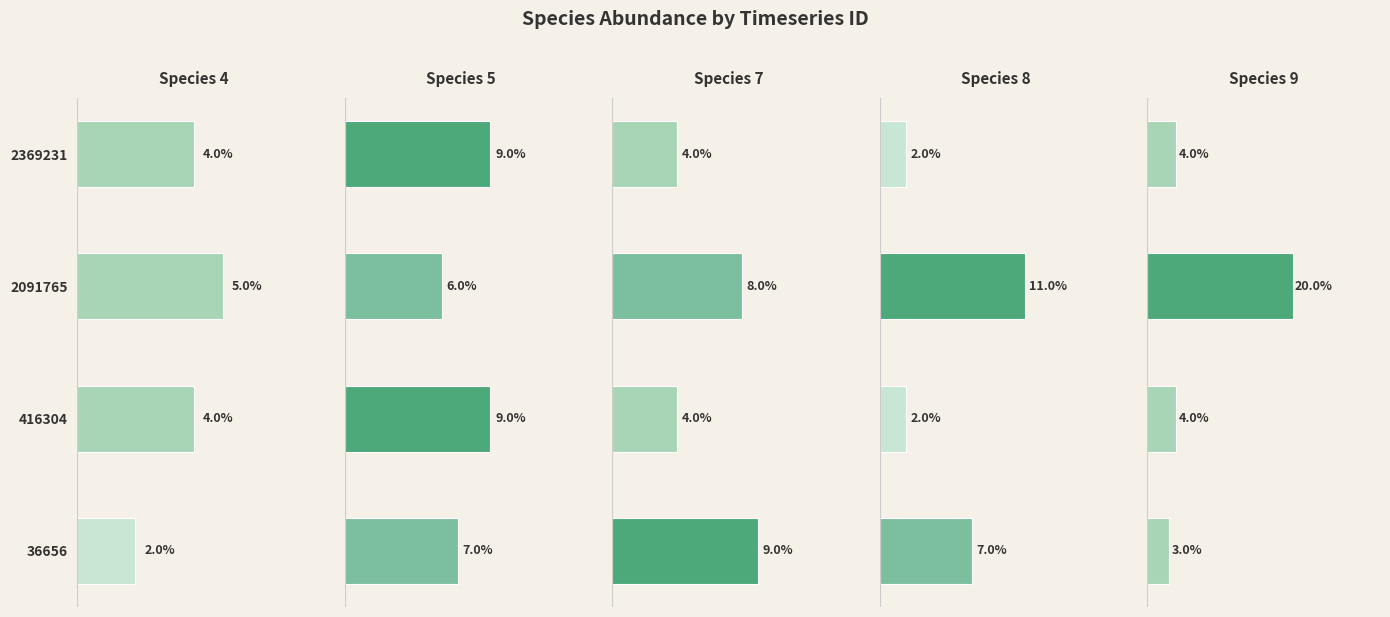

Which series has the largest range (max minus min)?

species_9